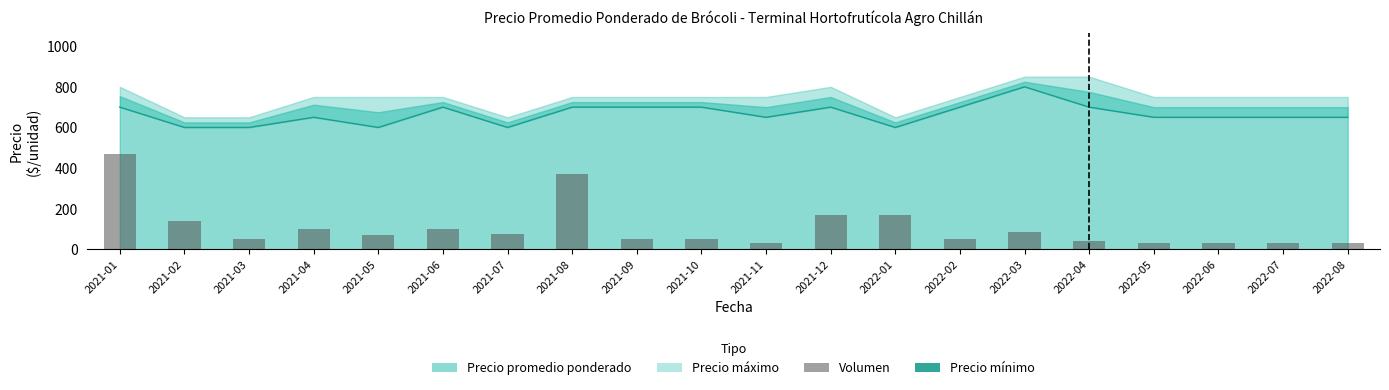

What is the spread (max minus min) of values at 2021-06?

599.8